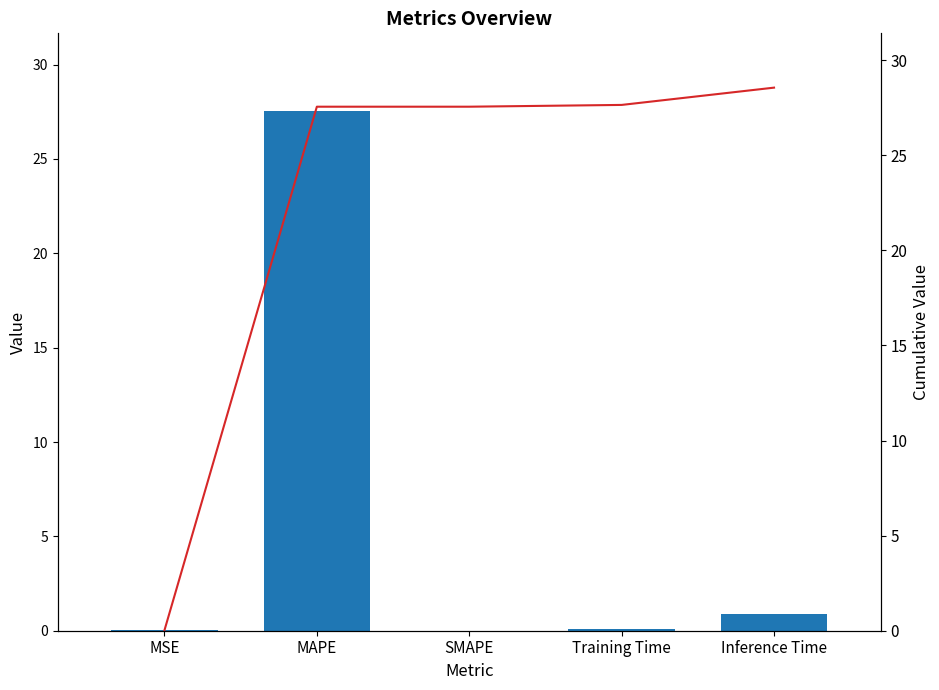

What is the difference between the highest and lowest values at Inference Time?

27.6